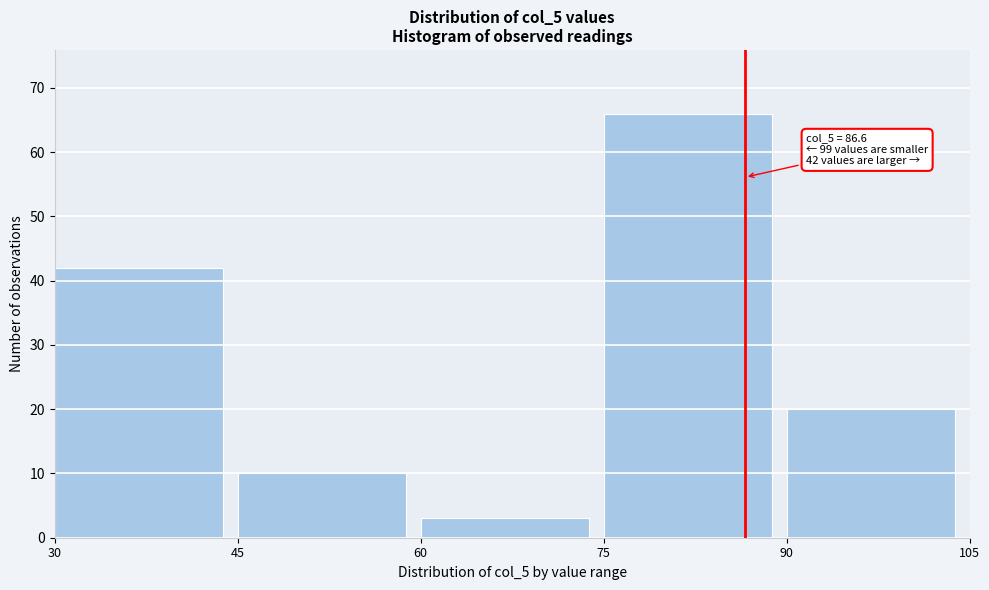

Which range on the x-axis has the tallest bar?

75 to 90